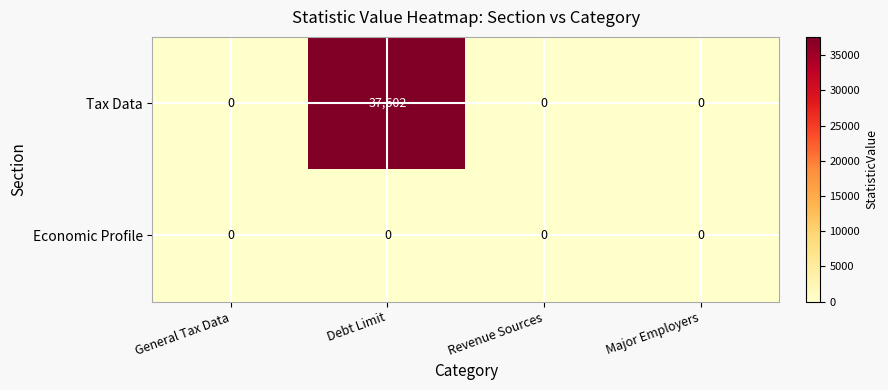

The Economic Profile series shows 0 at Revenue Sources. True or false?

True